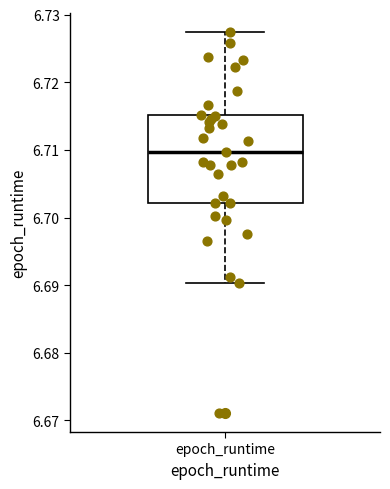

Read this box plot against the y-axis: the position of the median line, the range covered by the box, and the ends of both whiskers. The values are not printed on the chart, so give them approximately, as read against the axis.

median 6.710, box 6.702 to 6.715, whiskers 6.690 to 6.727